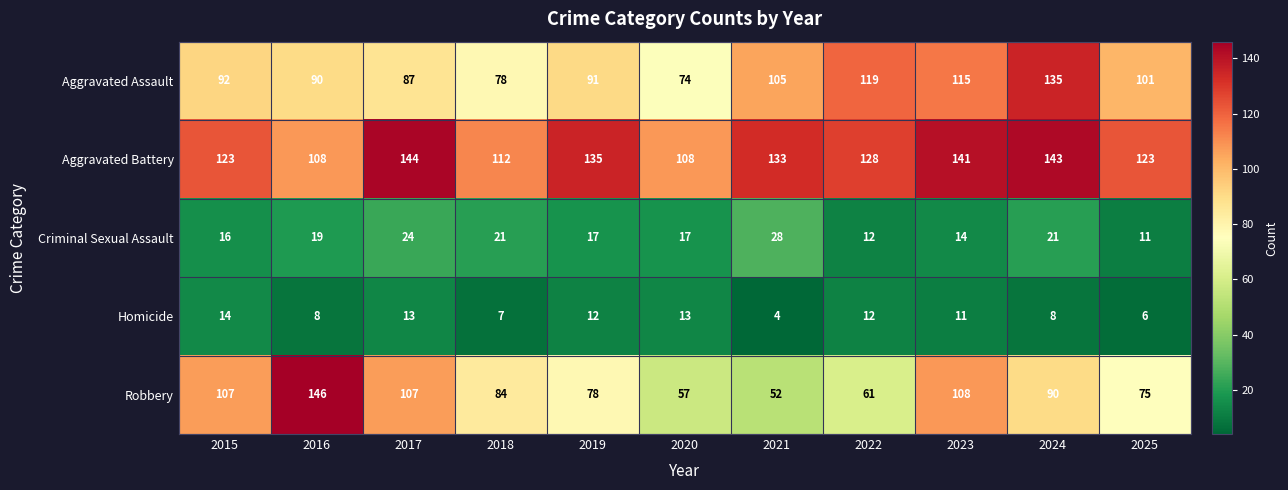

True or false: Robbery has a value of 15 at 2020.

False